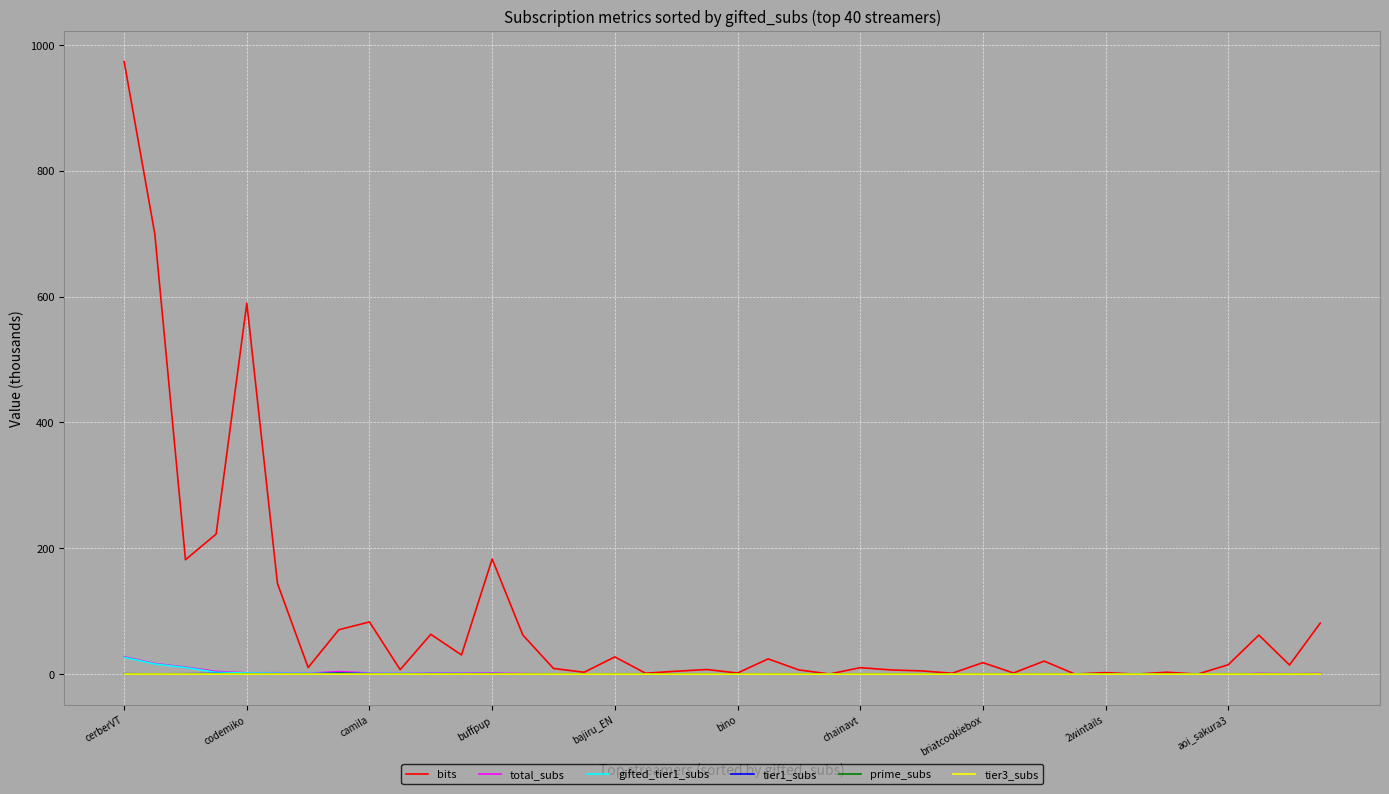

What is the greatest value displayed?

973.8